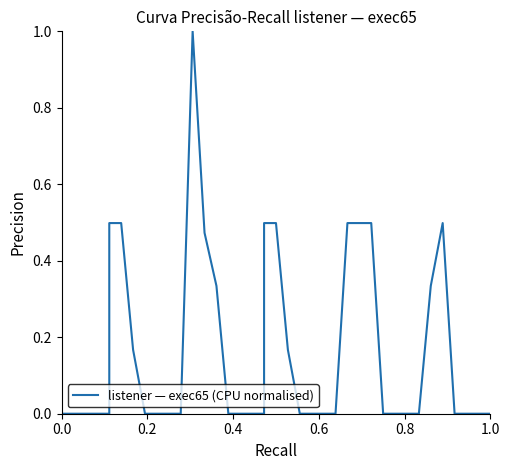

What is the difference between the second highest and second lowest values?

0.5